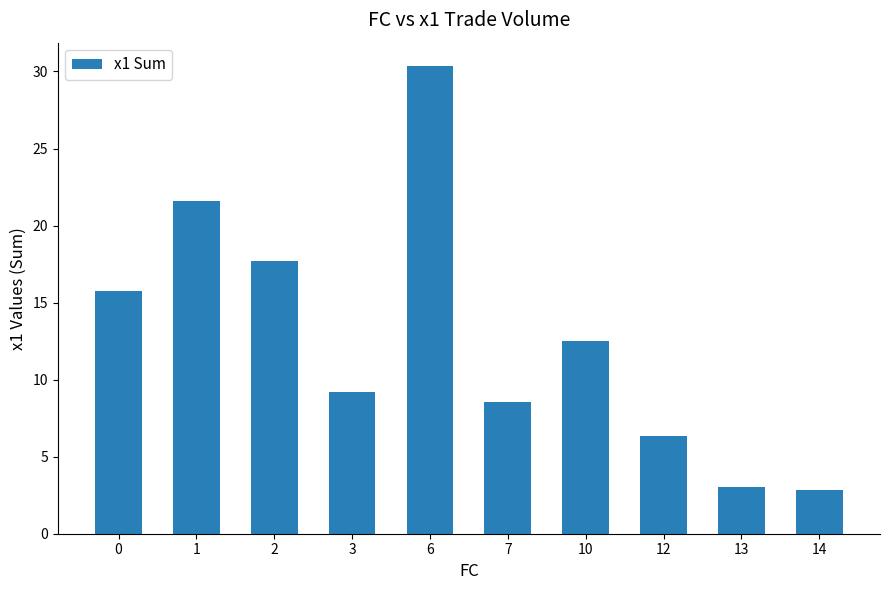

How many distinct data groups are displayed?

1